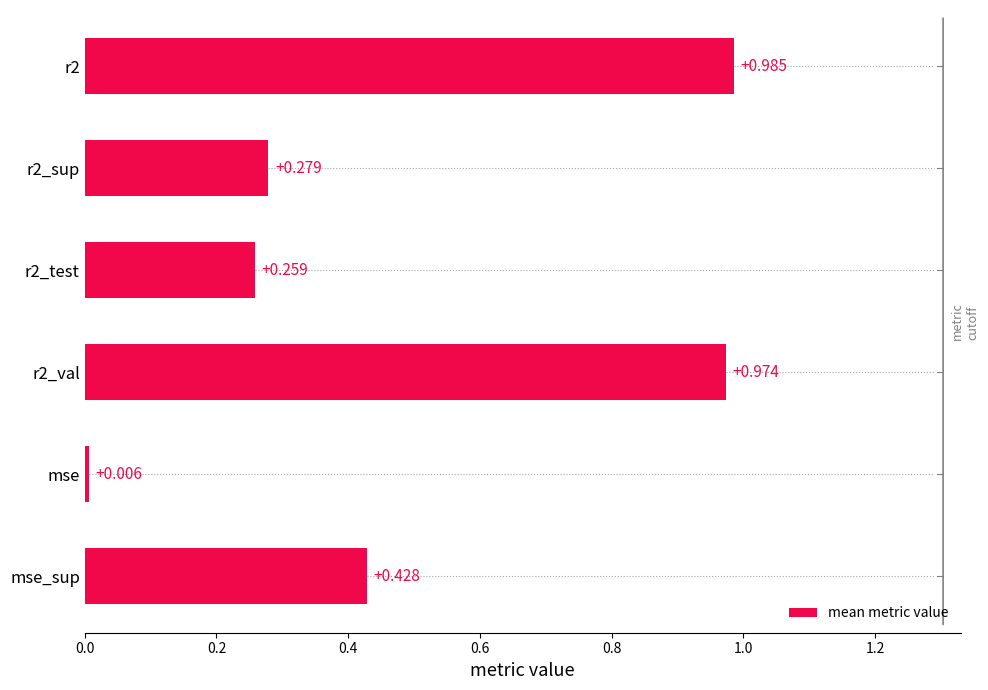

At which label is the value closest to 0?

mse